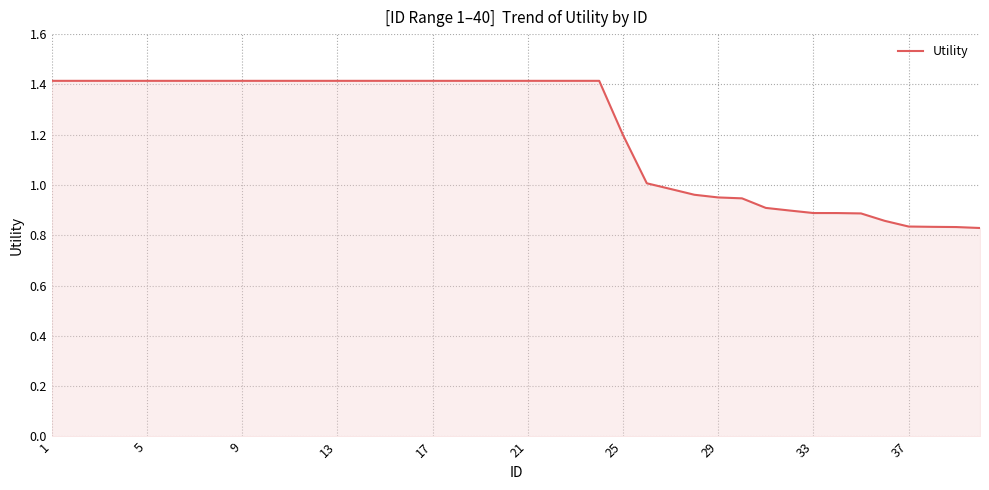

What is the average value?

1.2